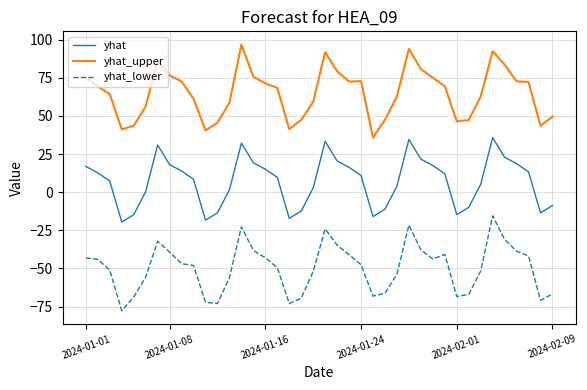

What is the difference between the maximum and minimum values in the yhat series?

55.3